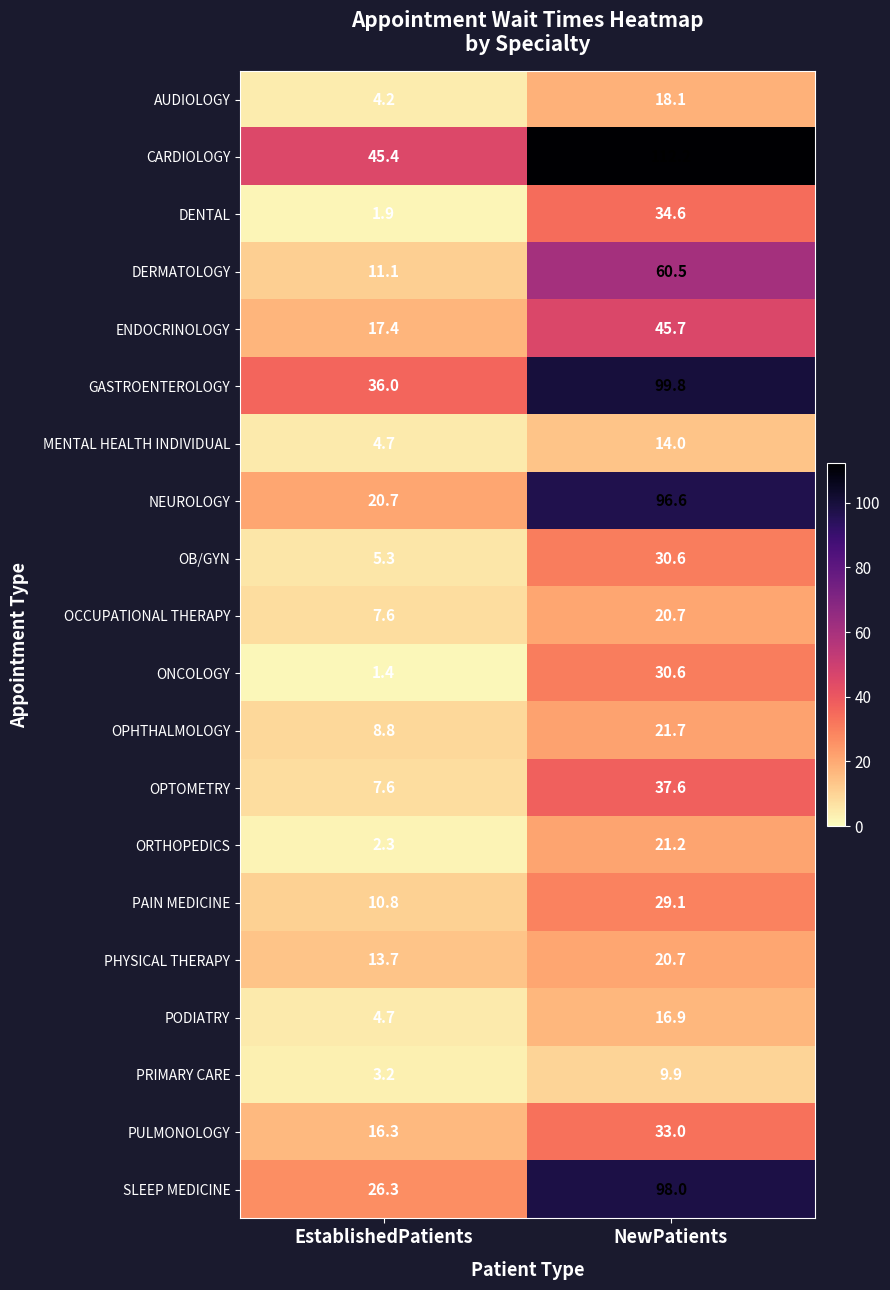

What is the sum of the PRIMARY CARE values at NewPatients and EstablishedPatients?

13.1